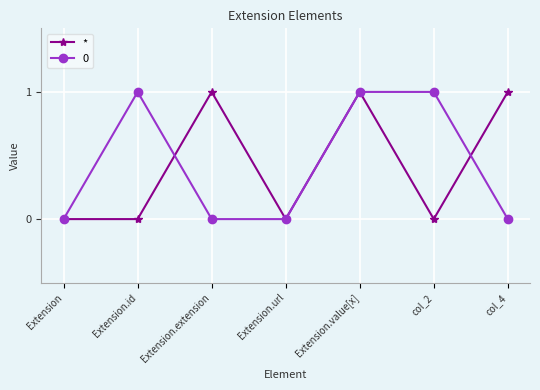

What is the label of the 3rd point from the left?

Extension.extension